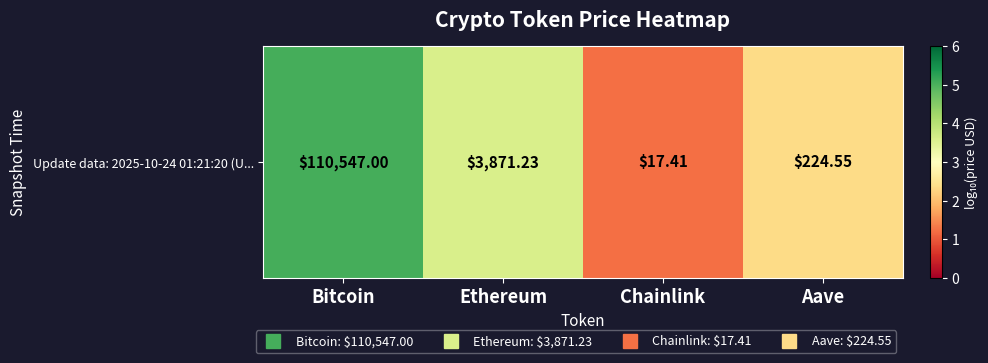

True or false: the data shows 1.2 at Chainlink.

True